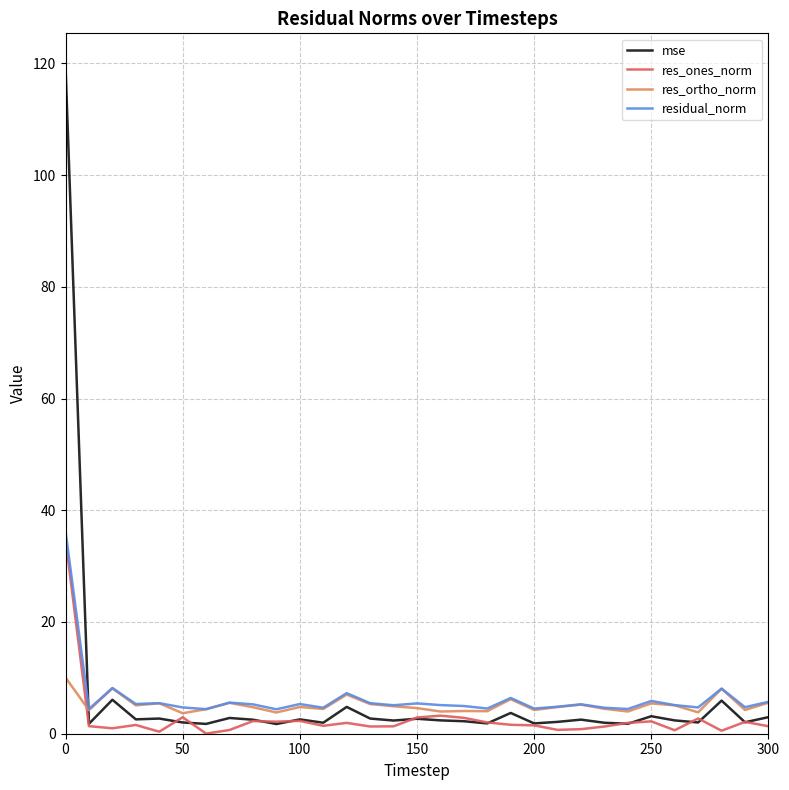

Which series has the widest spread of values?

mse